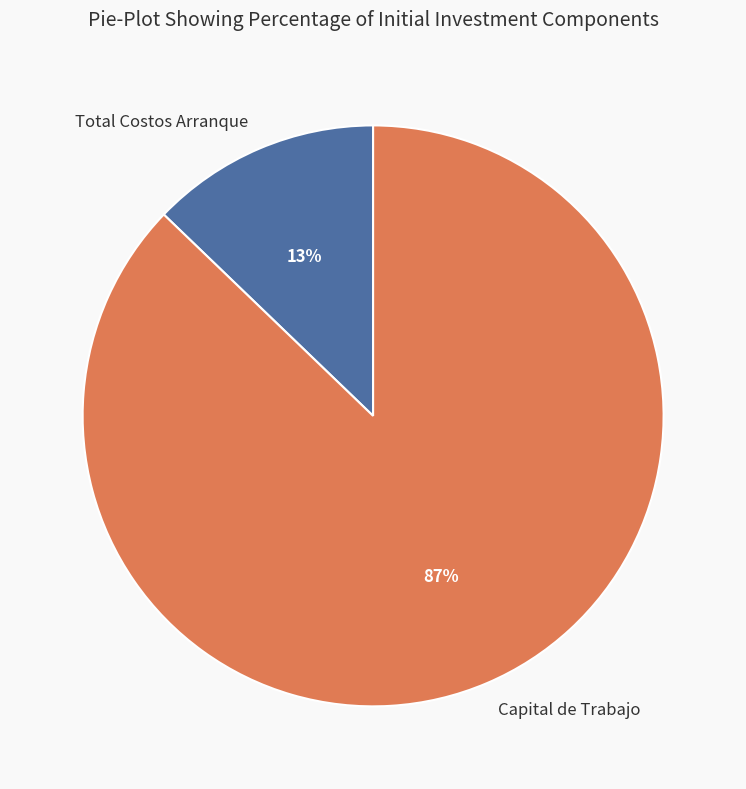

Is it true that Capital de Trabajo is 73% of the pie?

False